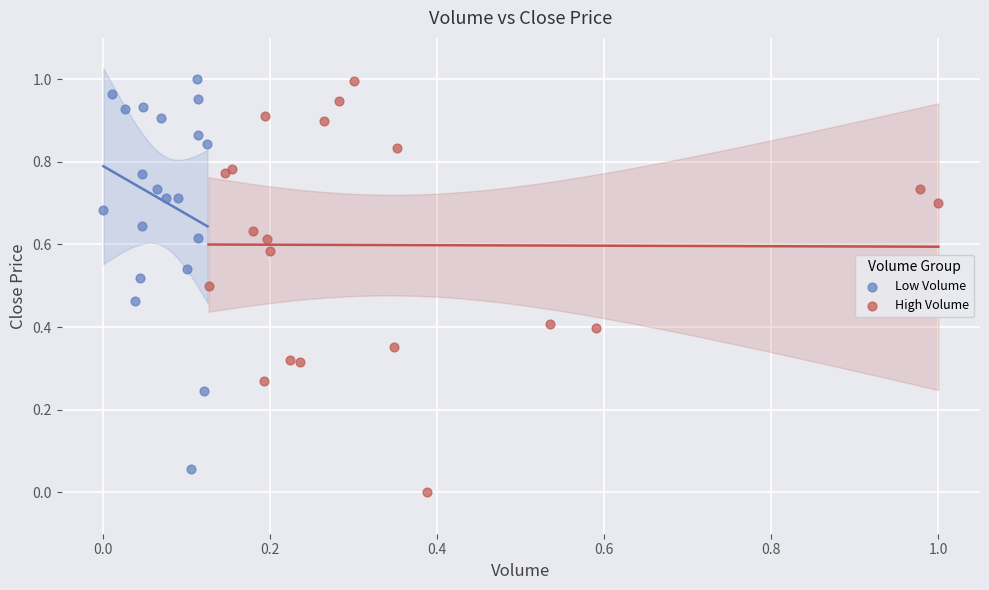

Which series contains the lowest Y value?

High Volume